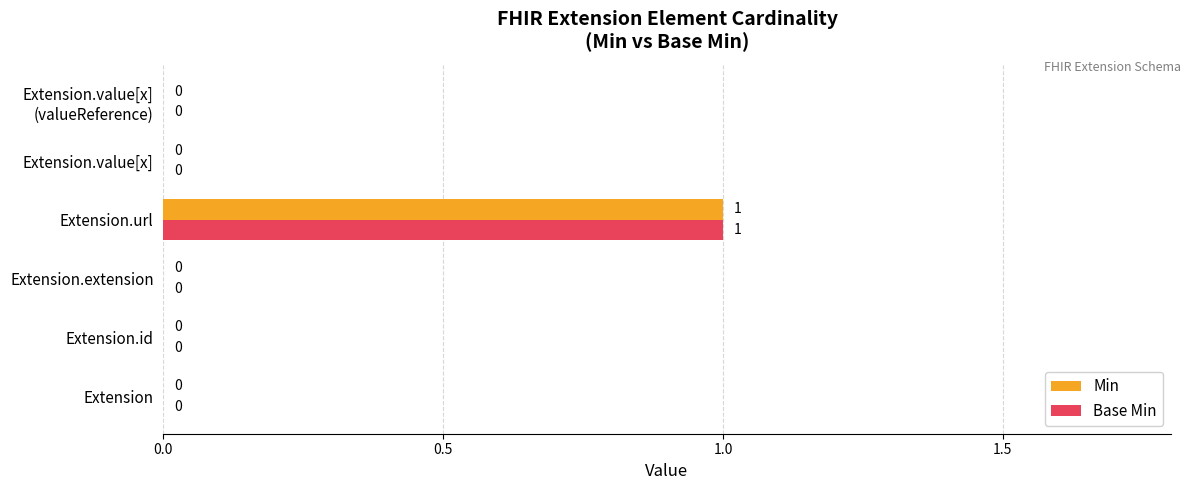

At which category is the sum across all series the highest?

Extension.url